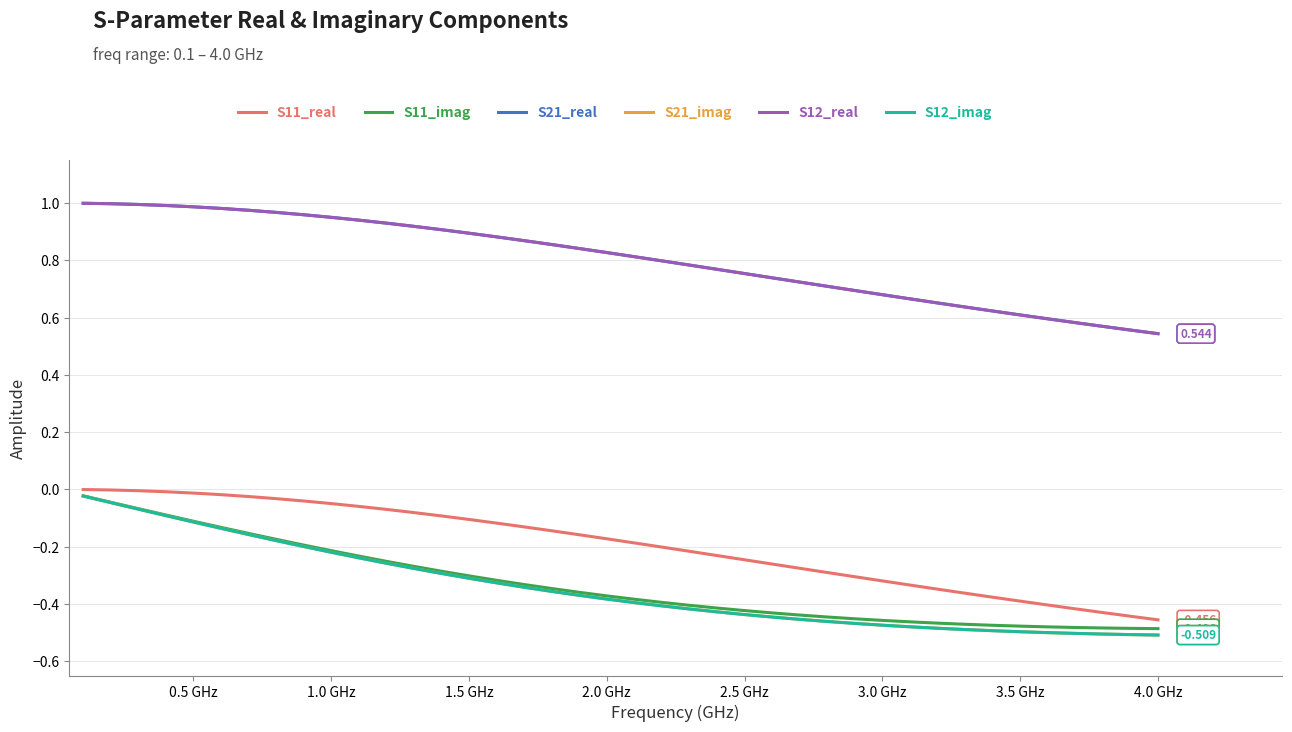

True or false: S21_imag and S21_real intersect in this chart.

False